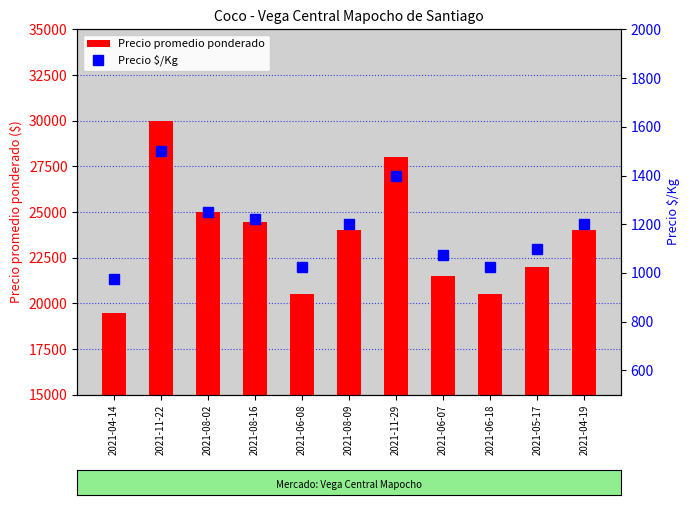

Which has a higher value, 2021-11-22 or 2021-06-18?

2021-11-22